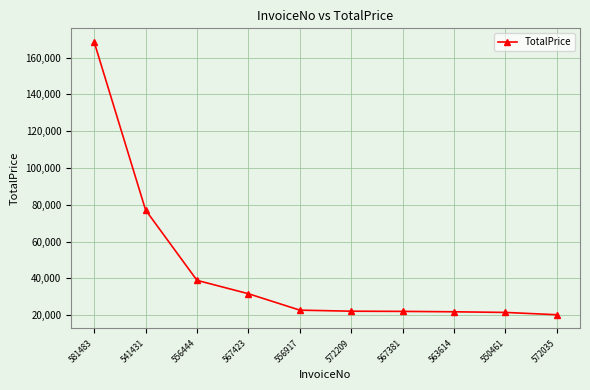

What is the value of the 3rd point from the left?

38970.0